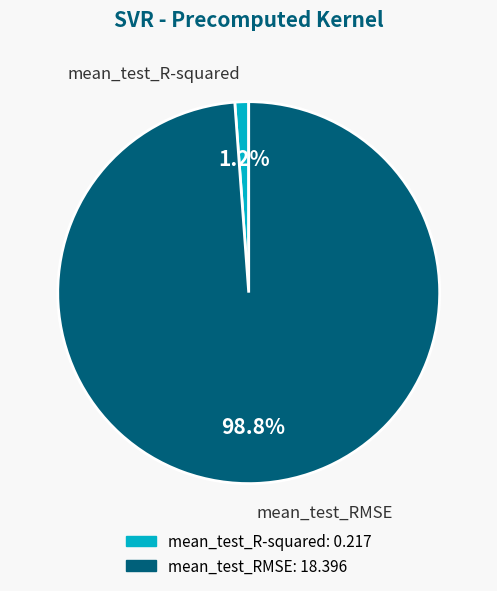

Which has a higher value, mean_test_RMSE or mean_test_R-squared?

mean_test_RMSE